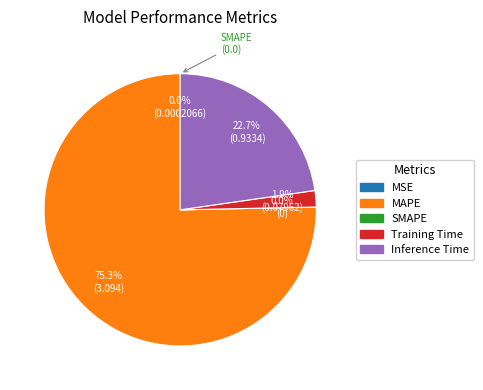

How many slices are in this pie chart?

5